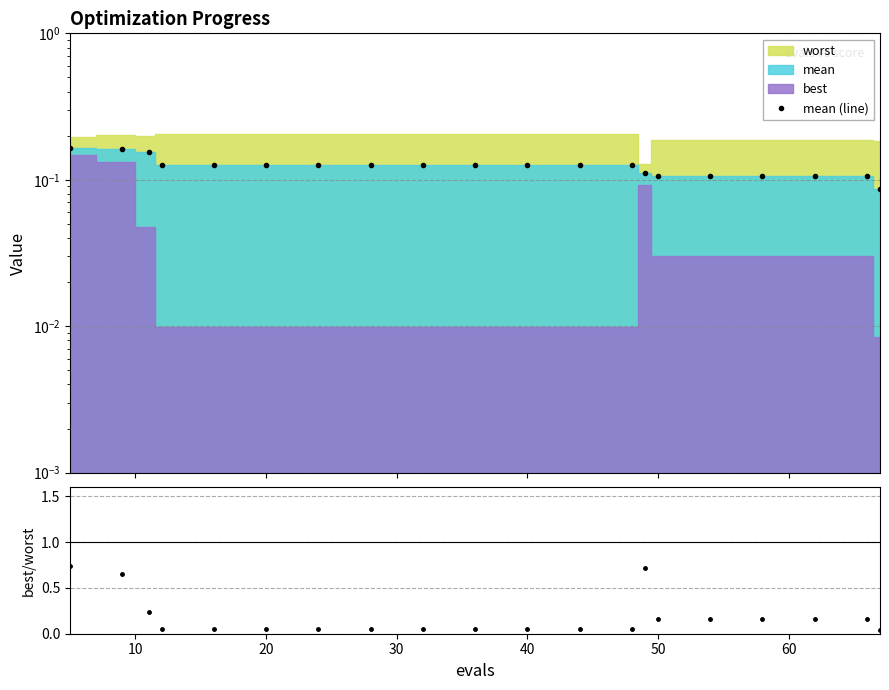

Count the number of categories in the chart.

20